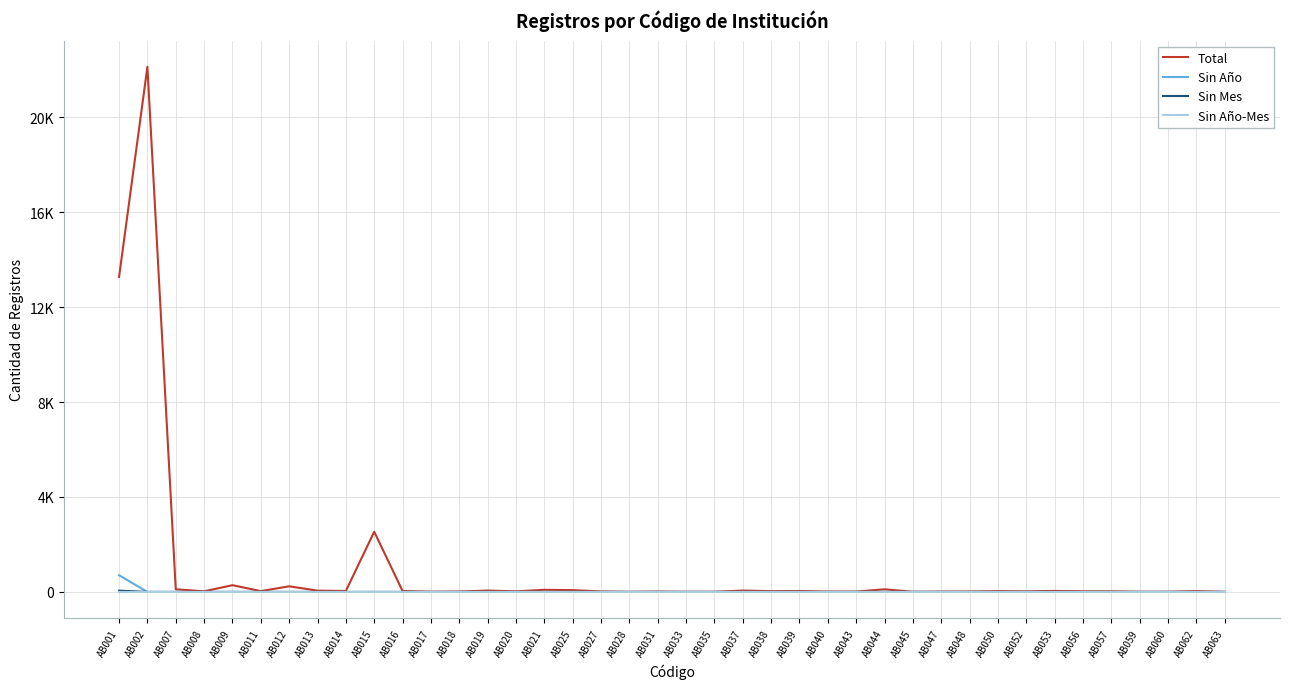

What is the sum of all Total values?

39597